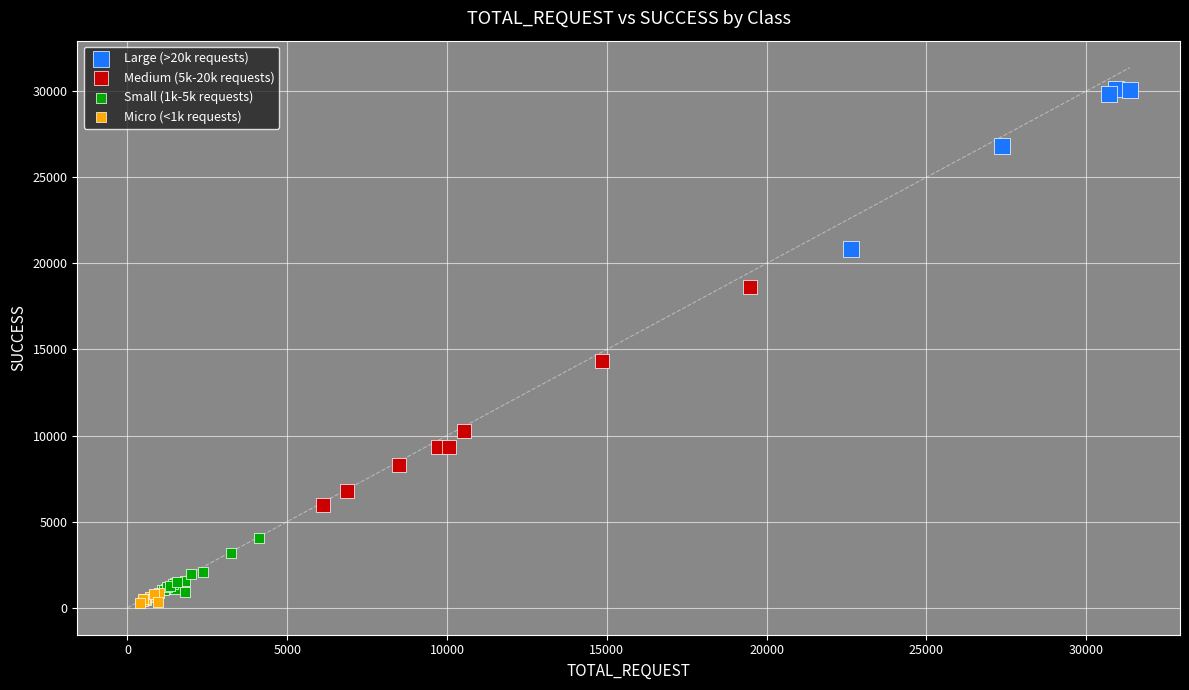

Which series has the largest Y range (max minus min)?

Medium (5k-20k requests)